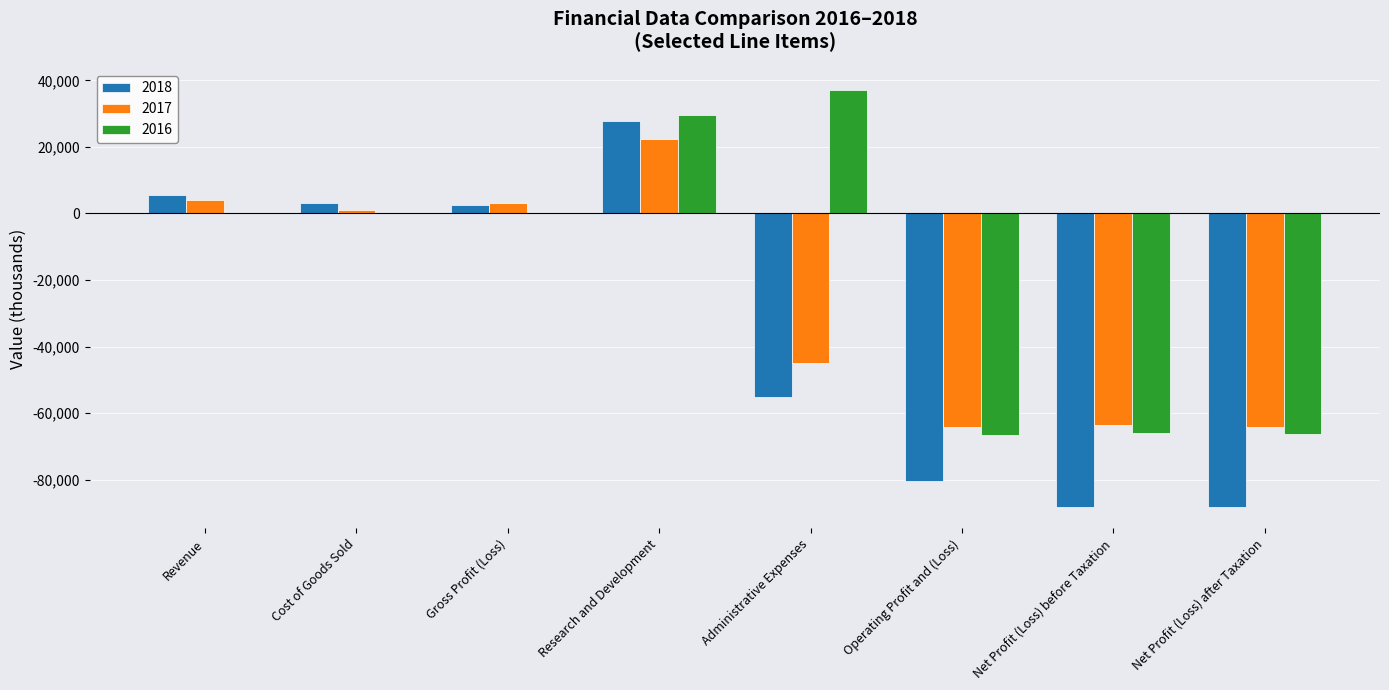

Is it true that 2017 equals -63535 at Net Profit (Loss) before Taxation?

True